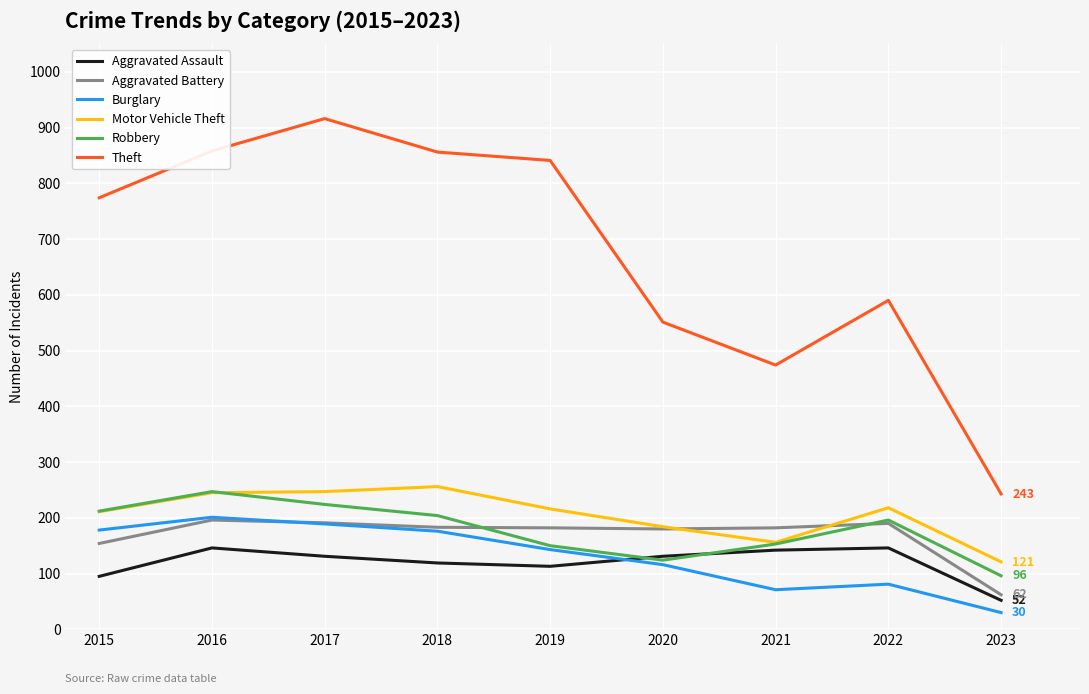

What value does the Aggravated Battery series have at 2021, to the nearest 10?

180